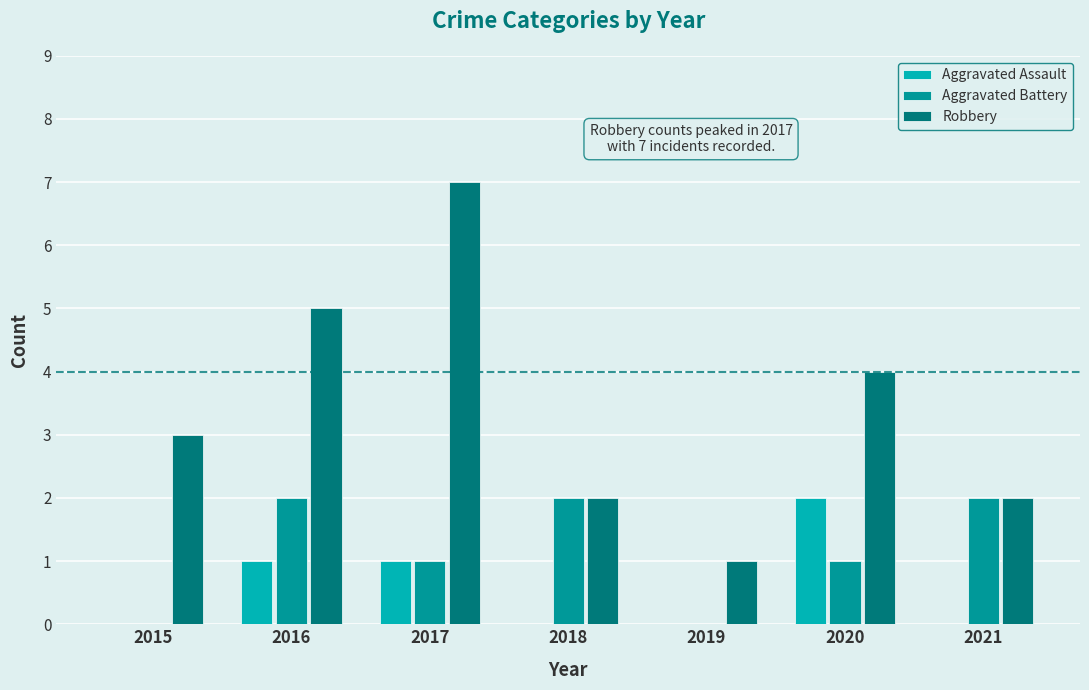

Which series changed the most between 2016 and 2020?

Aggravated Assault